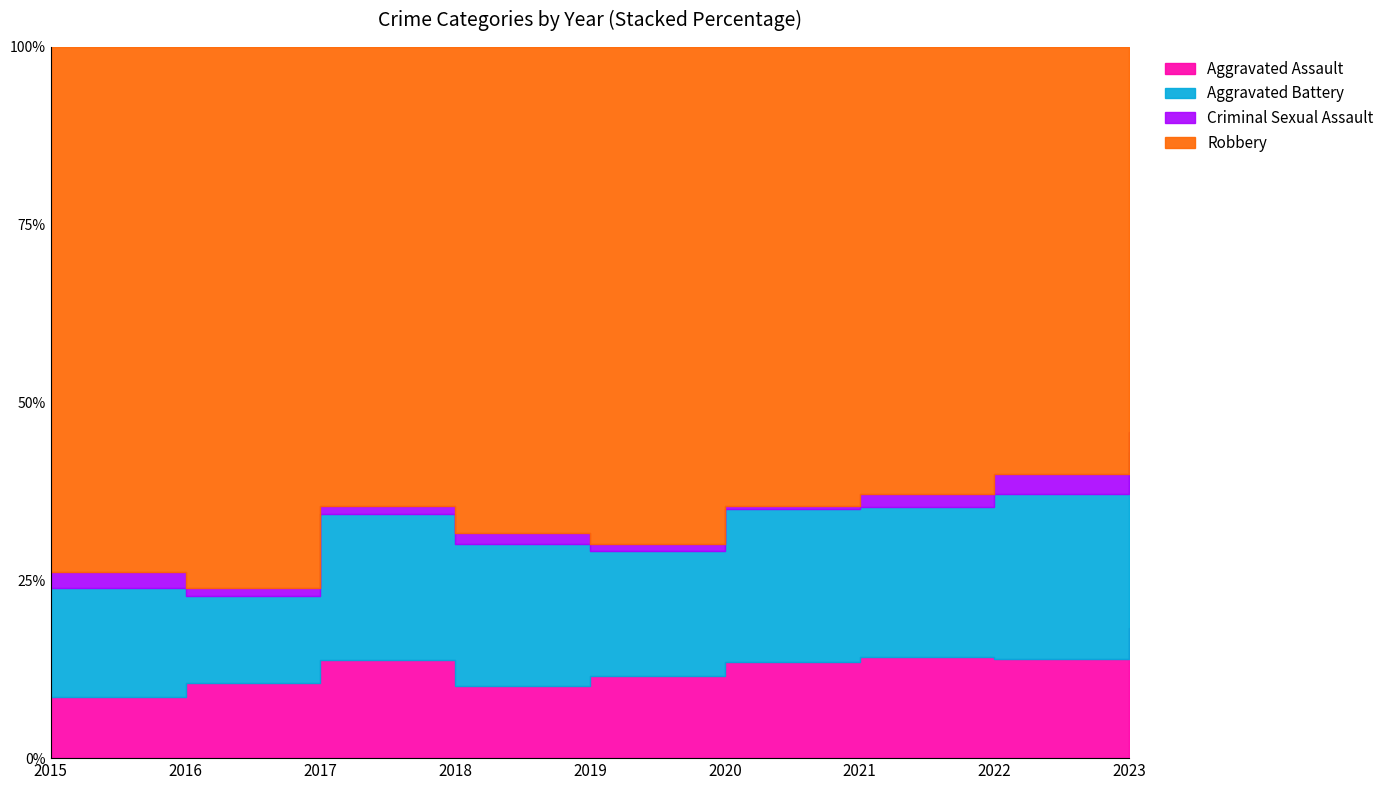

What is the value of the Robbery point at the 9th from the left?

136